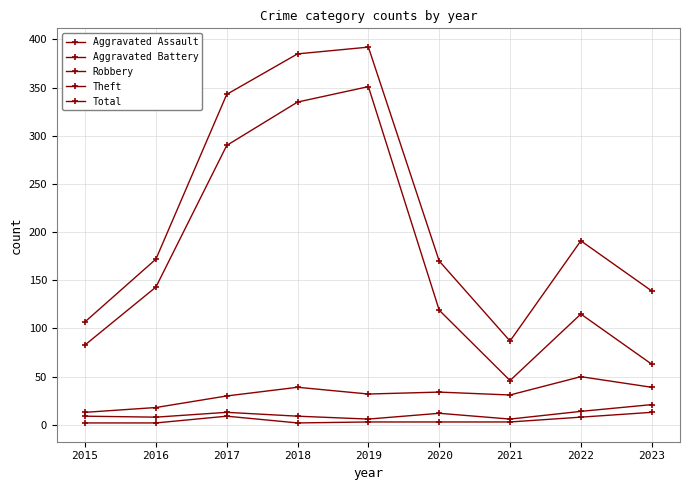

The Total series shows 447 at 2017. True or false?

False